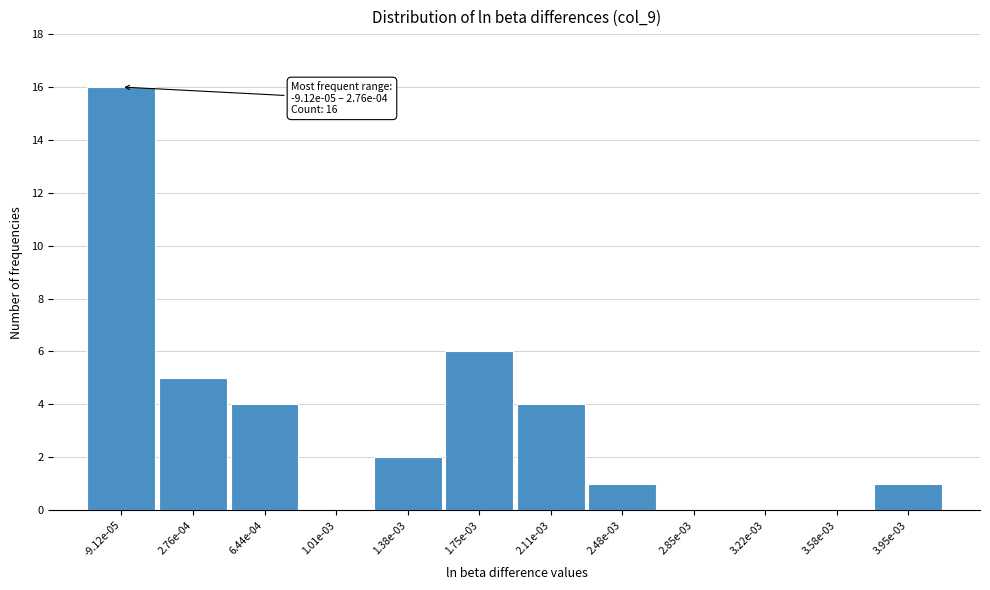

Reading left to right, what are all the values shown in this chart?

-9.12e-05=16	2.76e-04=5	6.44e-04=4	1.01e-03=0	1.38e-03=2	1.75e-03=6	2.11e-03=4	2.48e-03=1	2.85e-03=0	3.22e-03=0	3.58e-03=0	3.95e-03=1